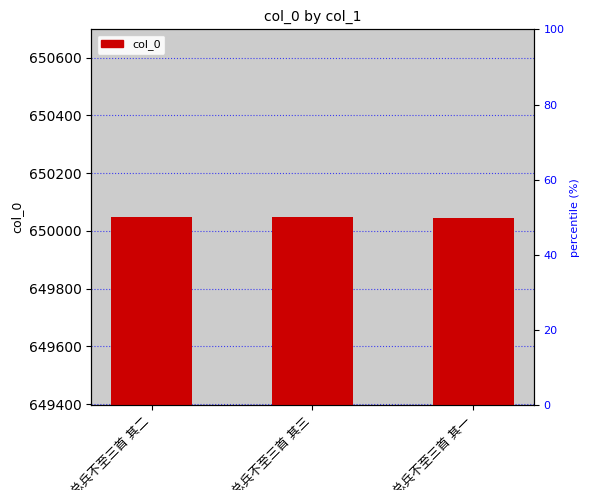

At which label does the data first exceed 650047?

候汤总兵不至三首 其三